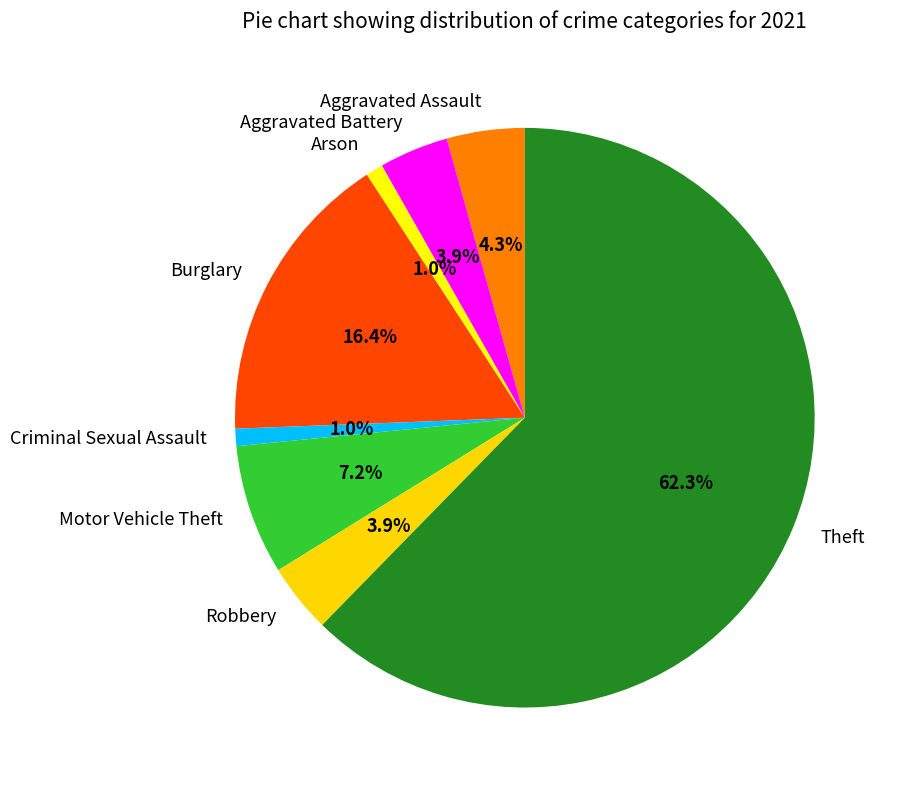

Which slice is the largest?

Theft